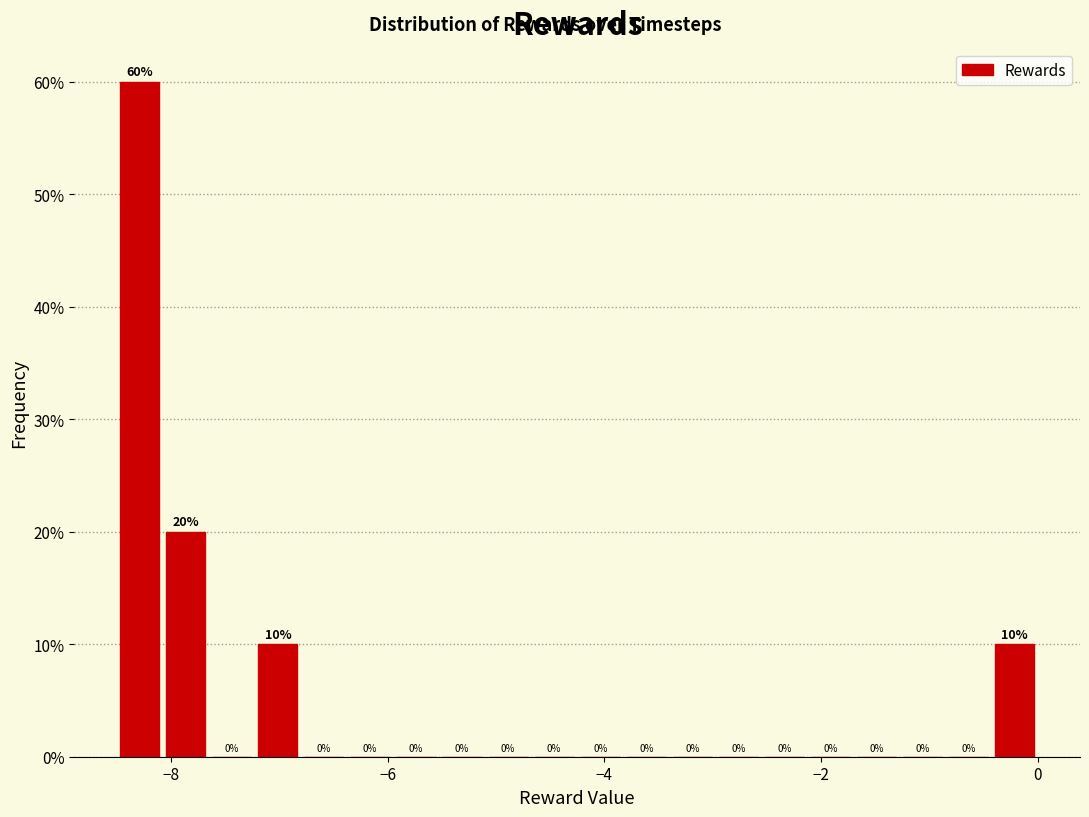

Around what value on the x-axis is the tallest bar? Give the approximate position of its centre, as read against the axis.

-8.2